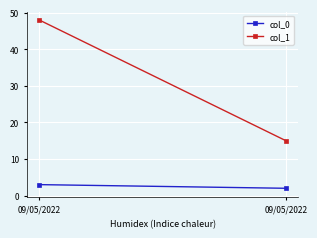

What is the sum of the col_0 values at 09/05/2022 and 09/05/2022?

5